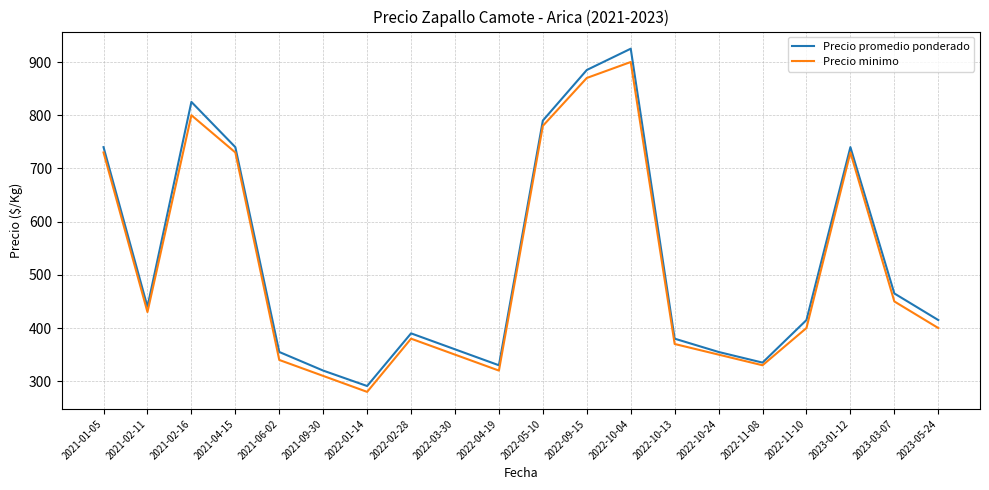

What are all the series names shown in the legend?

Precio promedio ponderado, Precio minimo